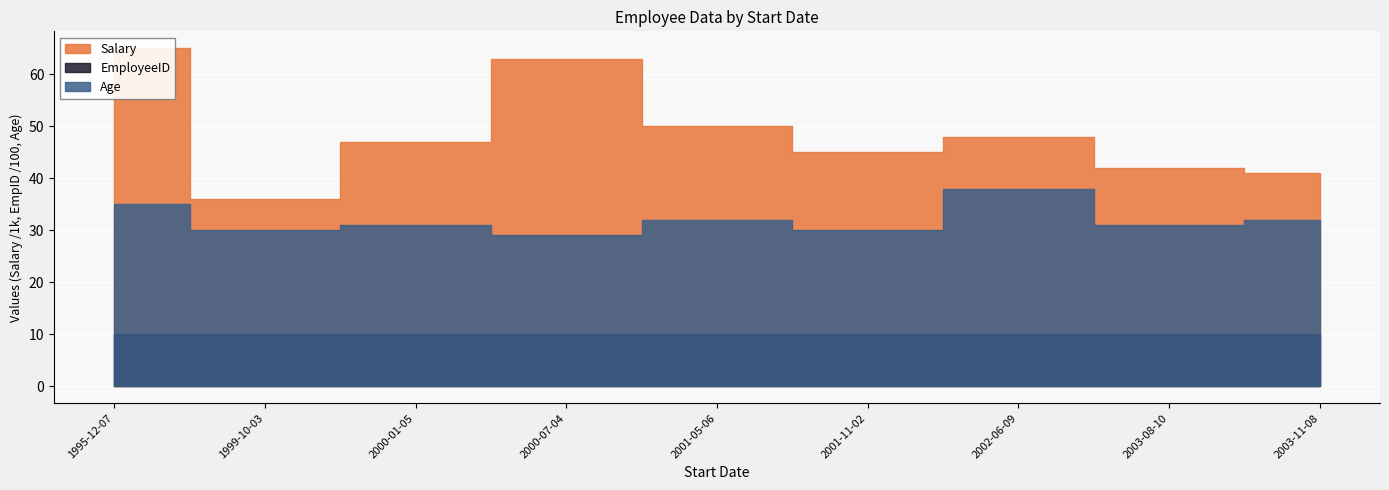

At how many categories does at least one series exceed 24472?

9